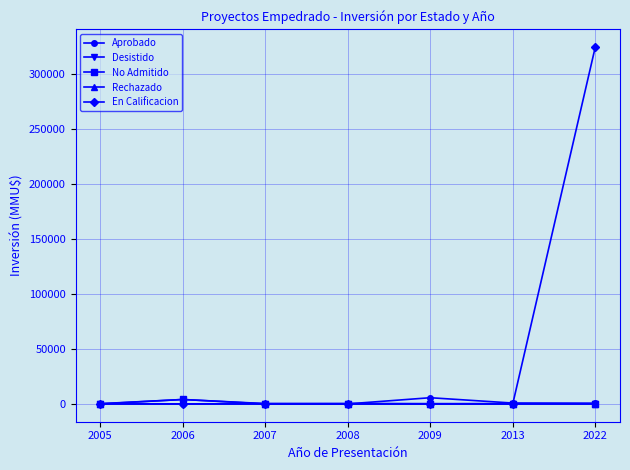

True or false: Rechazado has a value of 0 at 2009.

True